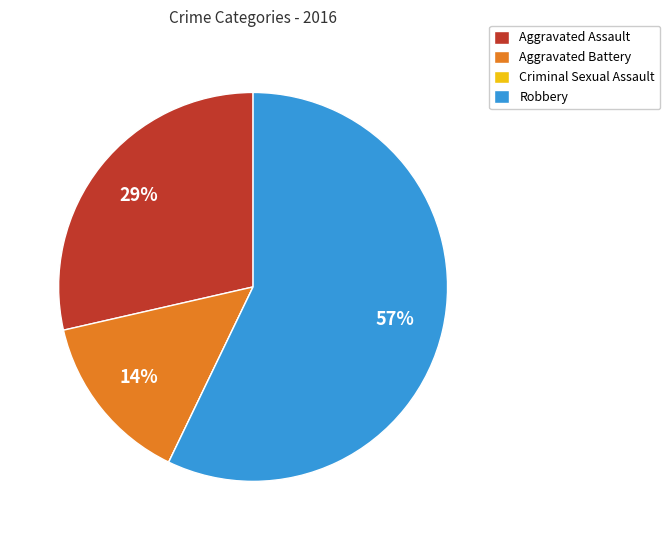

What is the ratio of the value at Aggravated Battery to the value at Aggravated Assault?

0.5